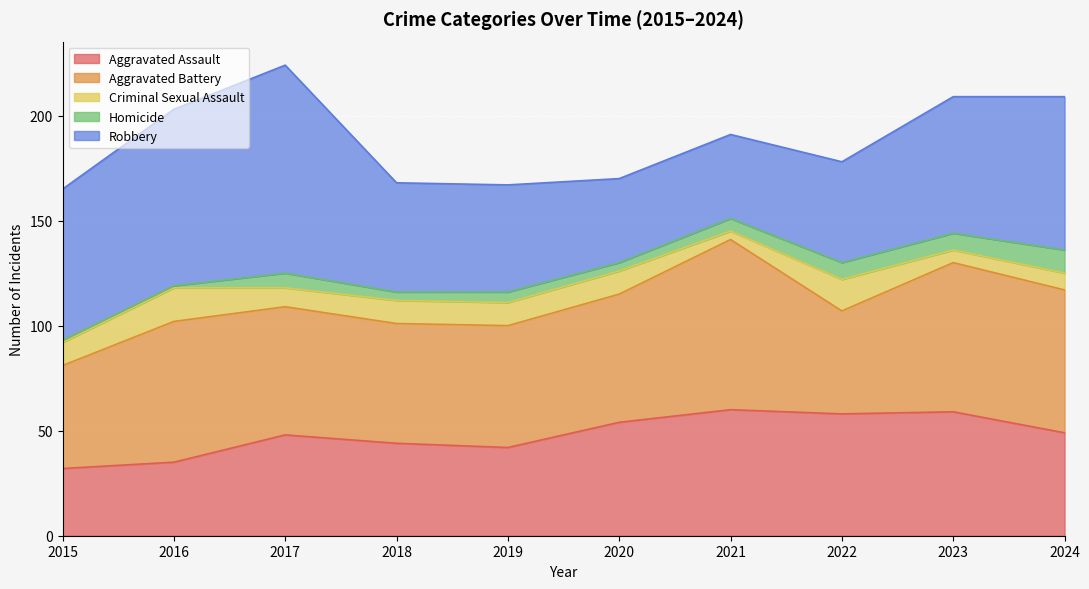

At which category is the sum across all series the highest?

2017